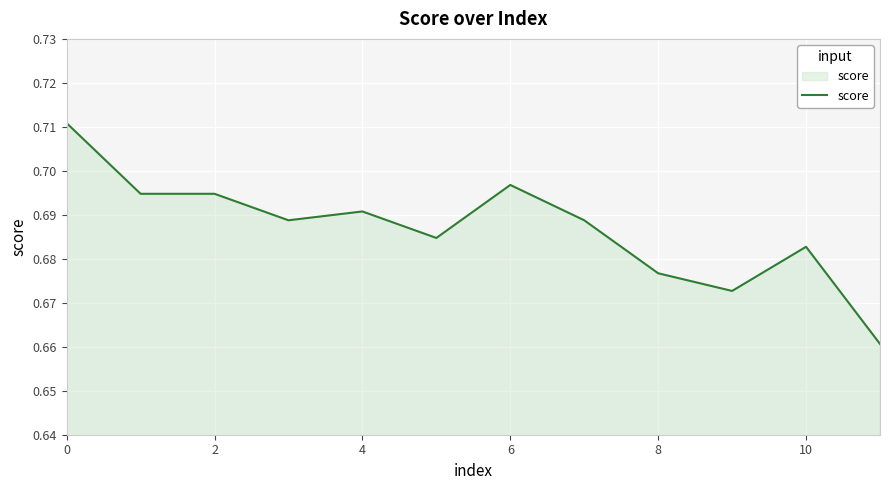

Does the chart display data point markers on the line(s)?

No